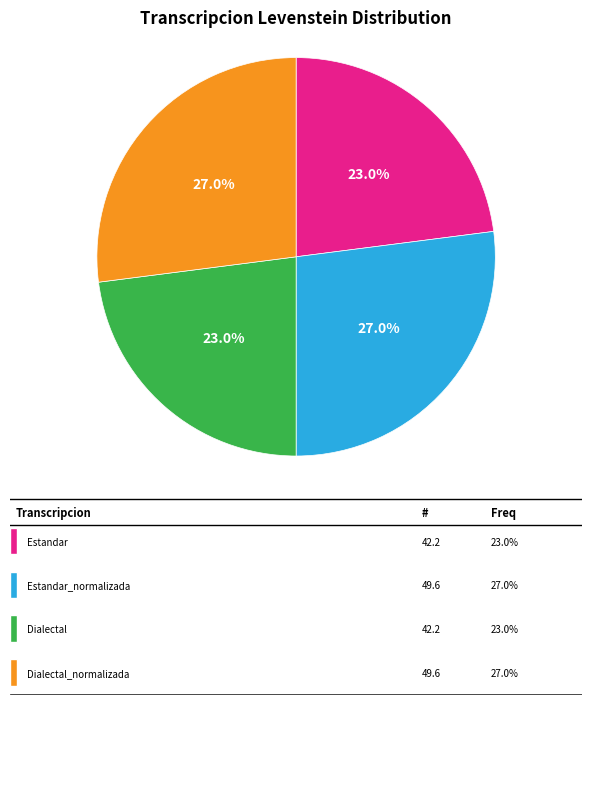

Is there a majority slice in this chart?

No